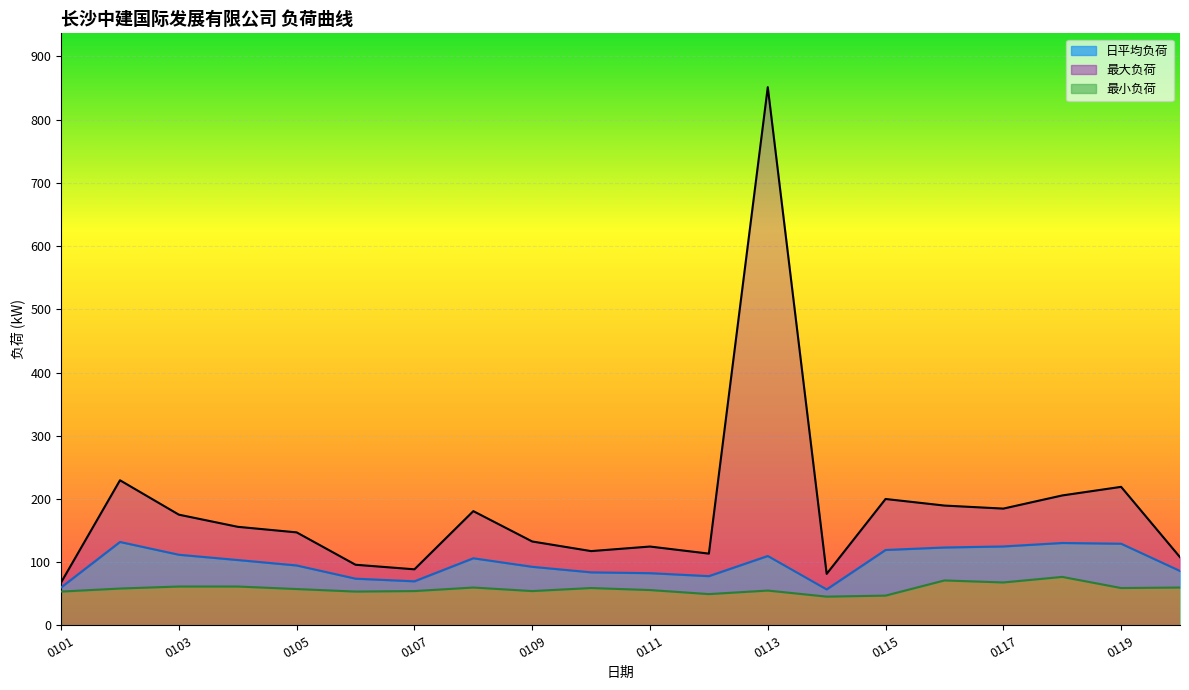

What is the greatest value displayed?

851.2